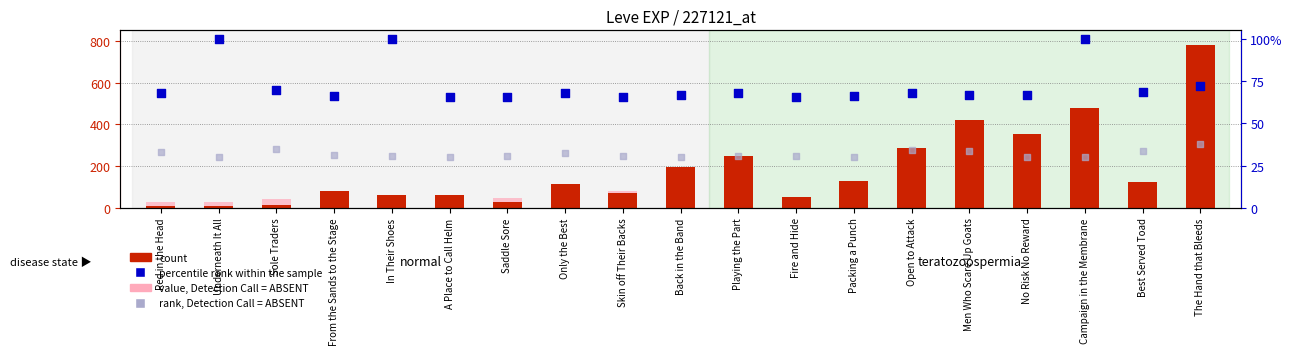

At how many categories does at least one series exceed 80?

12